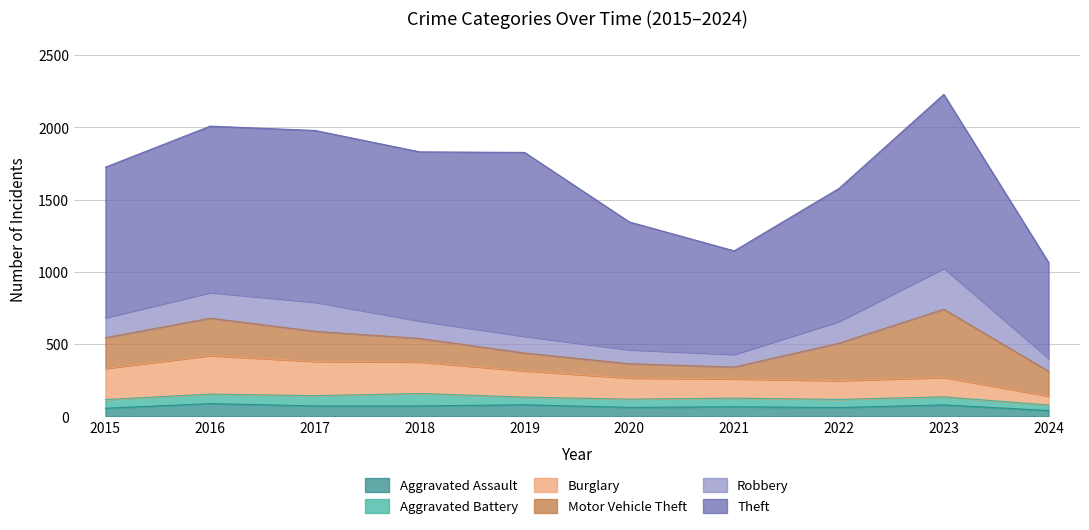

Which has a higher value, 2020 or 2015?

2020